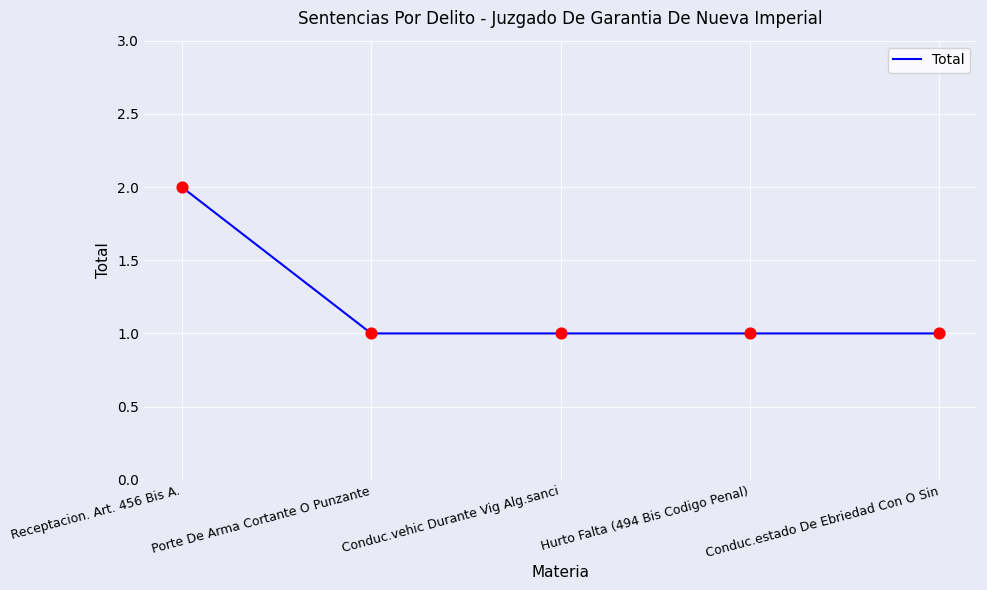

What is the ratio of the value at Conduc.vehic Durante Vig Alg.sanci to the value at Receptacion. Art. 456 Bis A.?

0.5